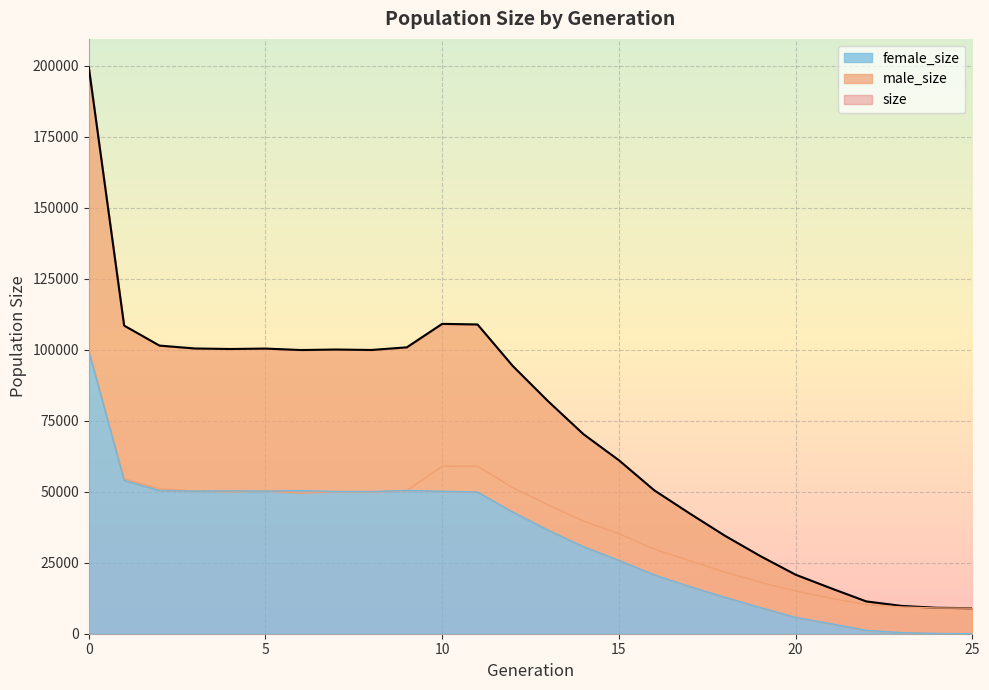

Is the value of male_size at 18 greater than the value of female_size at 6?

No